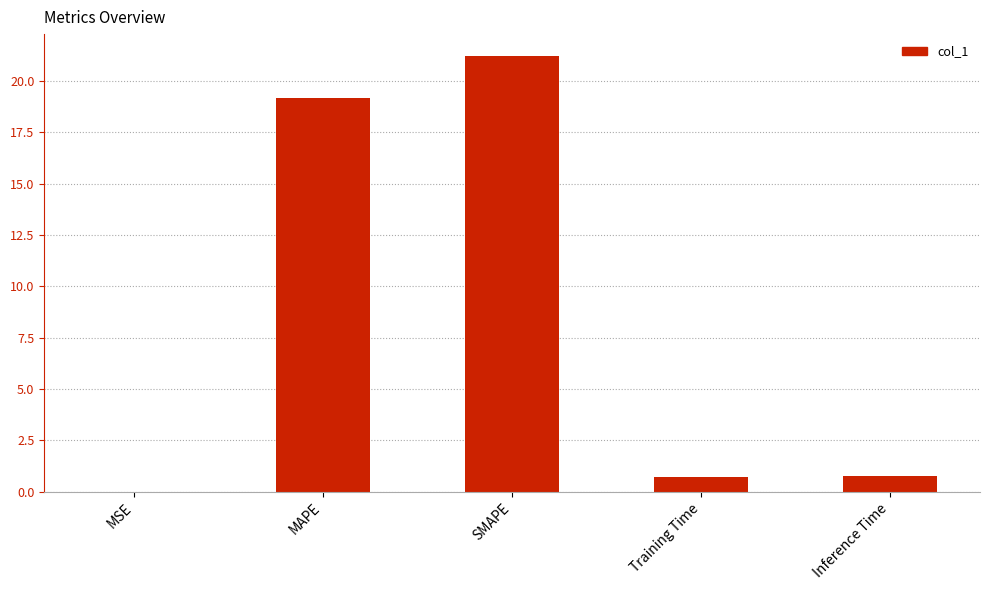

What is the greatest value displayed?

21.2